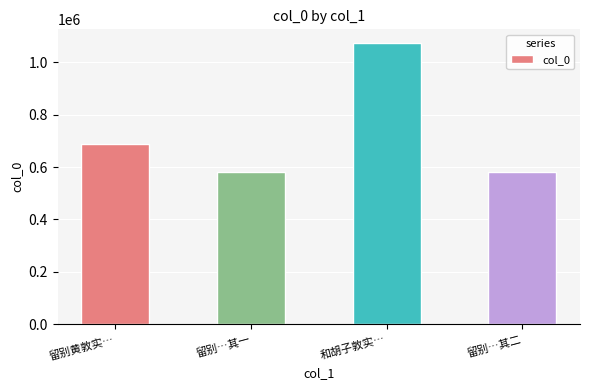

What value does the data have at 和胡子敦实…?

1072507